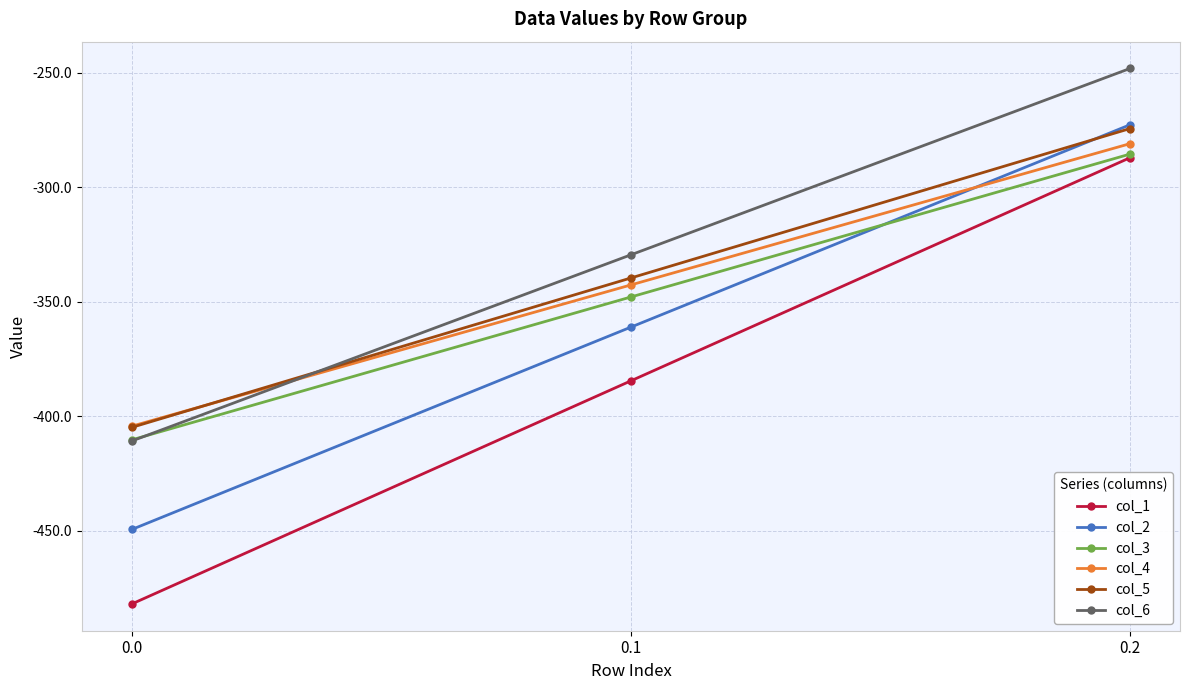

At which category is the sum across all series the highest?

0.2